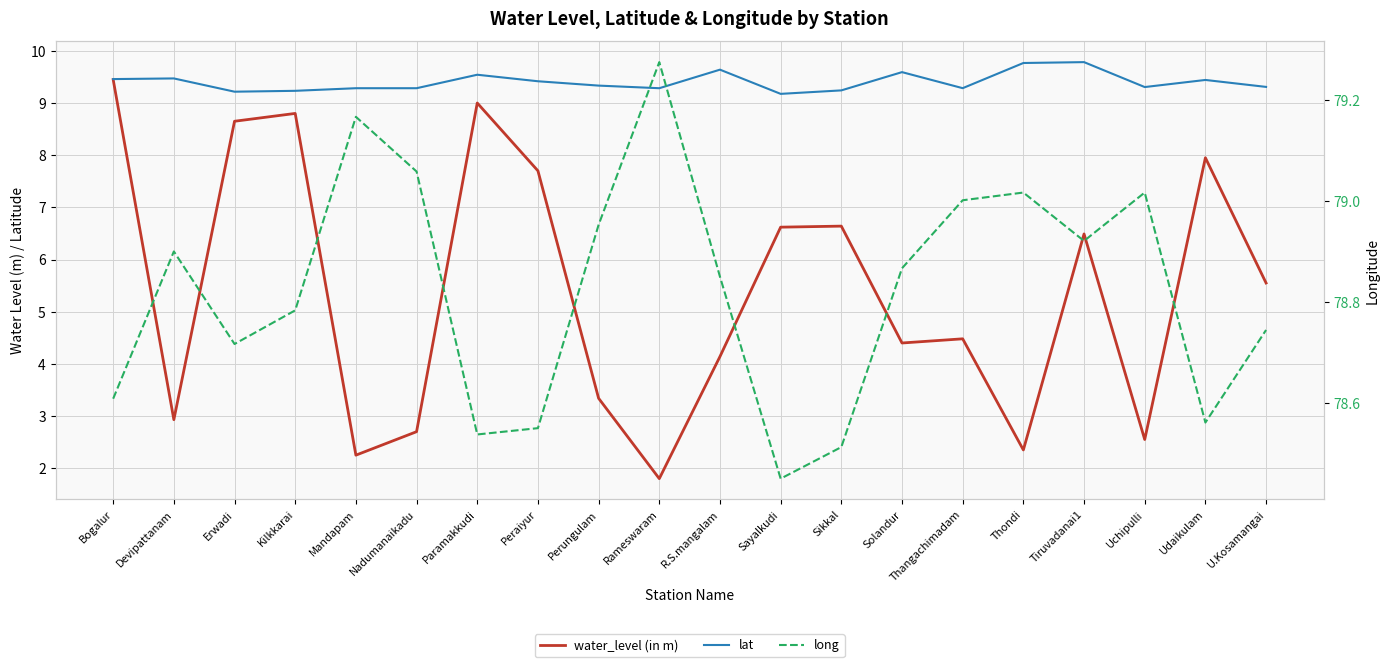

Which series has the widest spread of values?

water_level (in m)